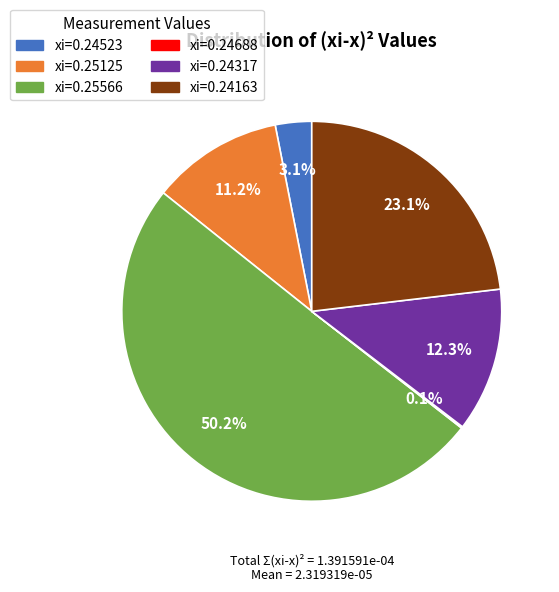

Which has a higher value, xi=0.24317 or xi=0.24523?

xi=0.24317